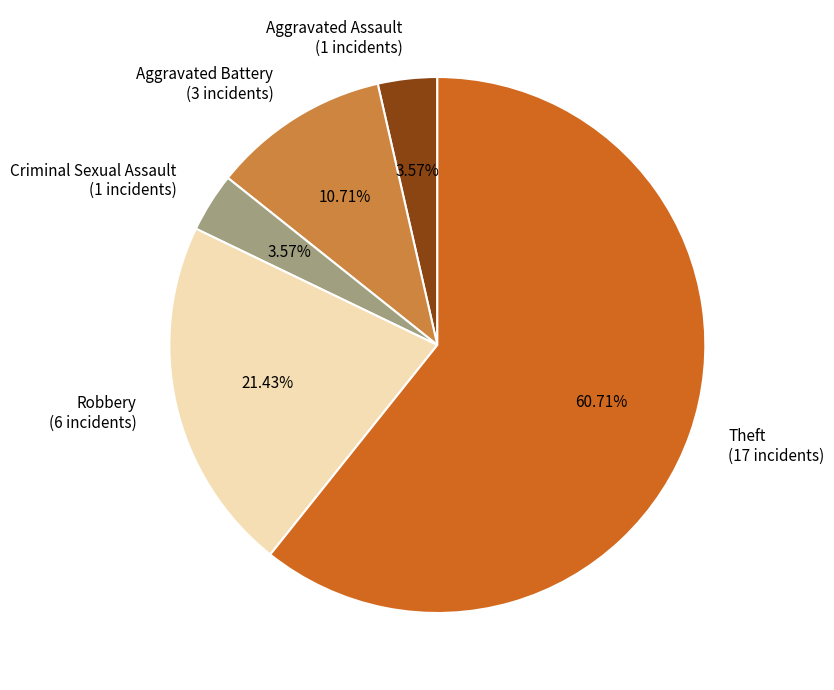

To the nearest percent, what is the average slice percentage?

20%